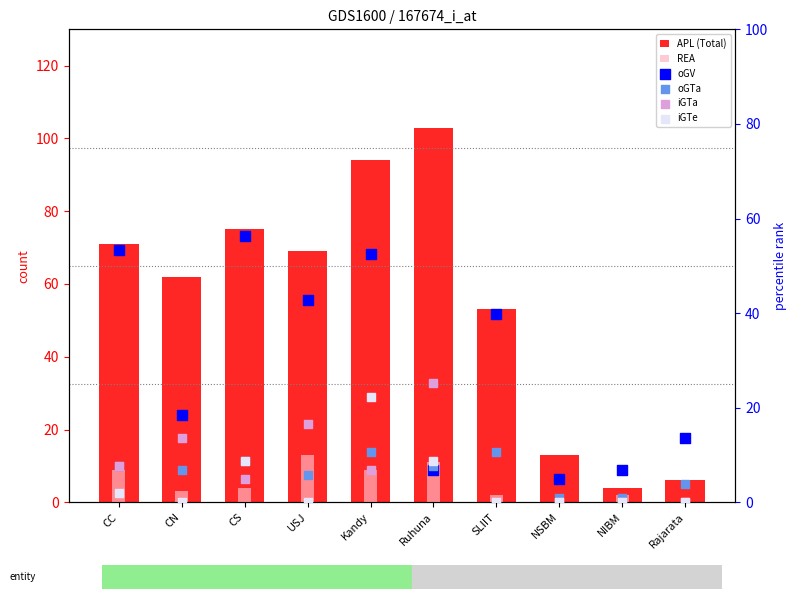

Which series reaches the minimum Y coordinate?

REA